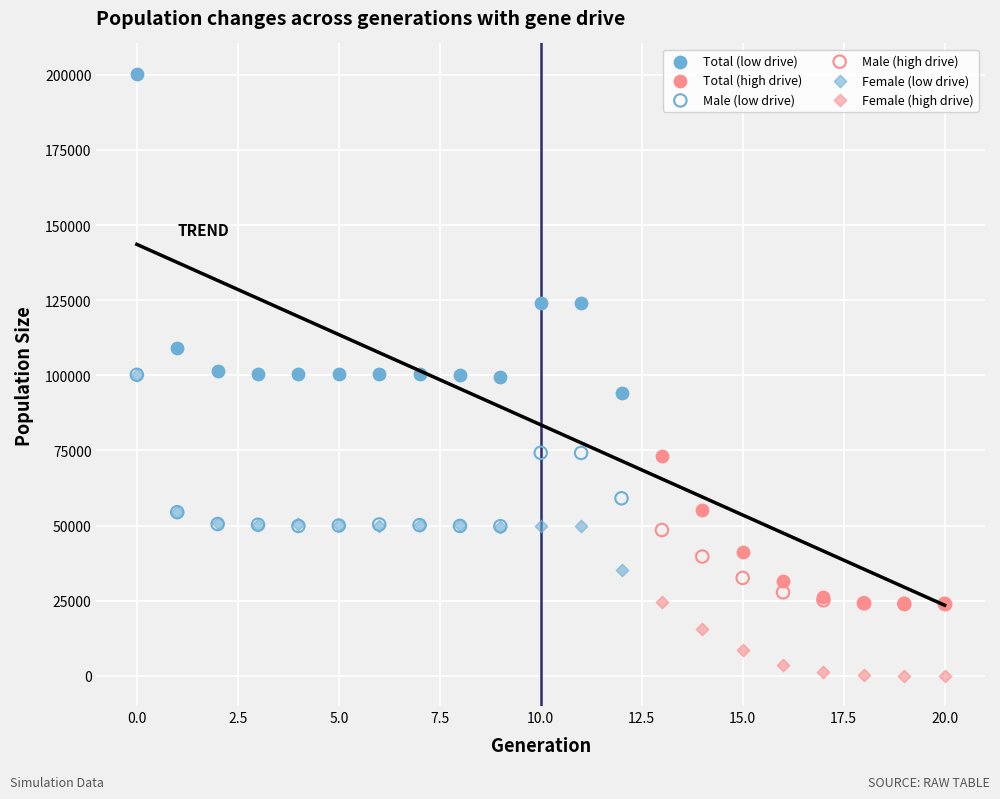

Which series has the widest spread of Y values?

Total (low drive)